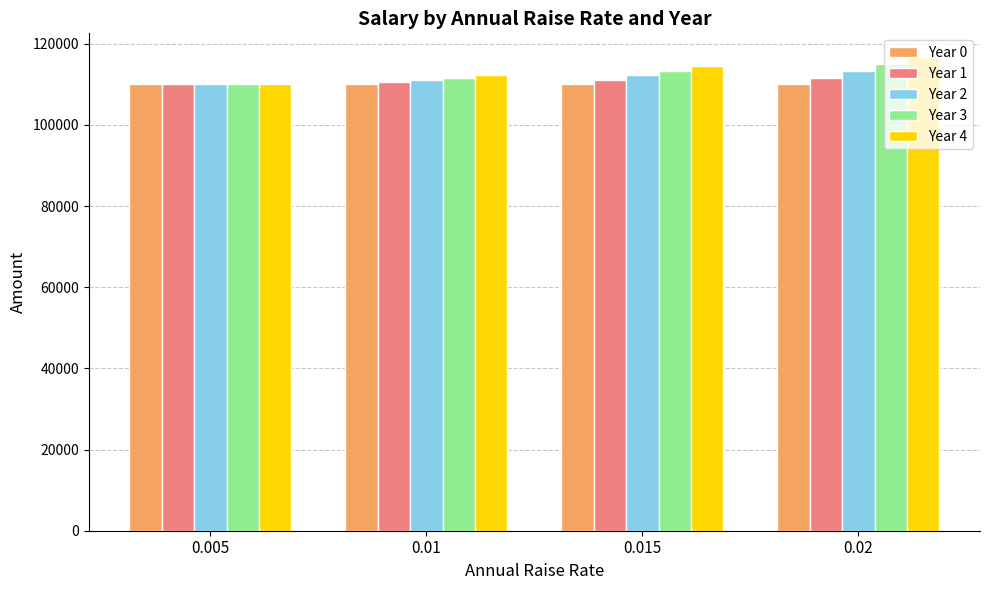

How many data points in Year 3 are less than 113333?

2